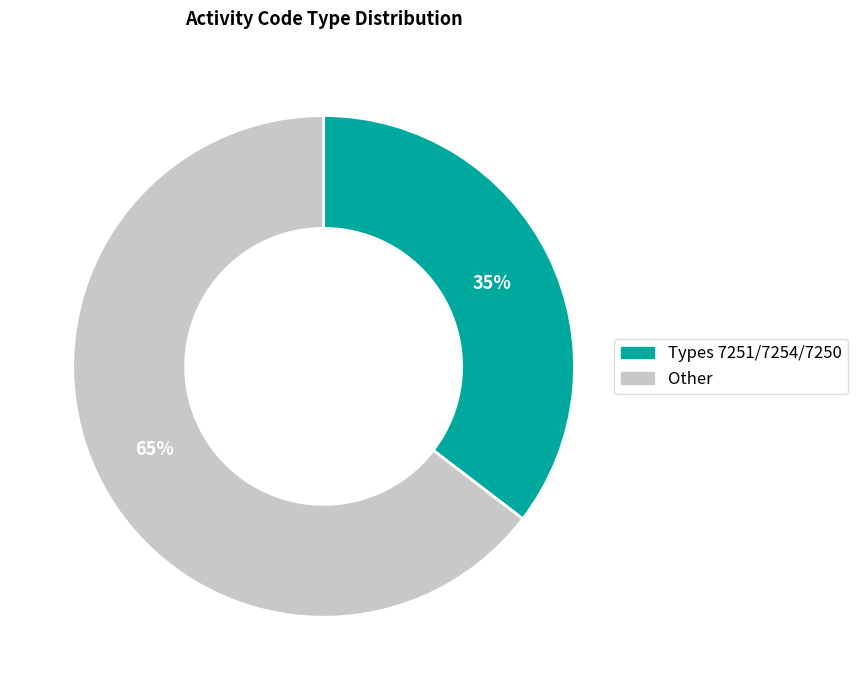

Between Other and Types 7251/7254/7250, which is larger?

Other